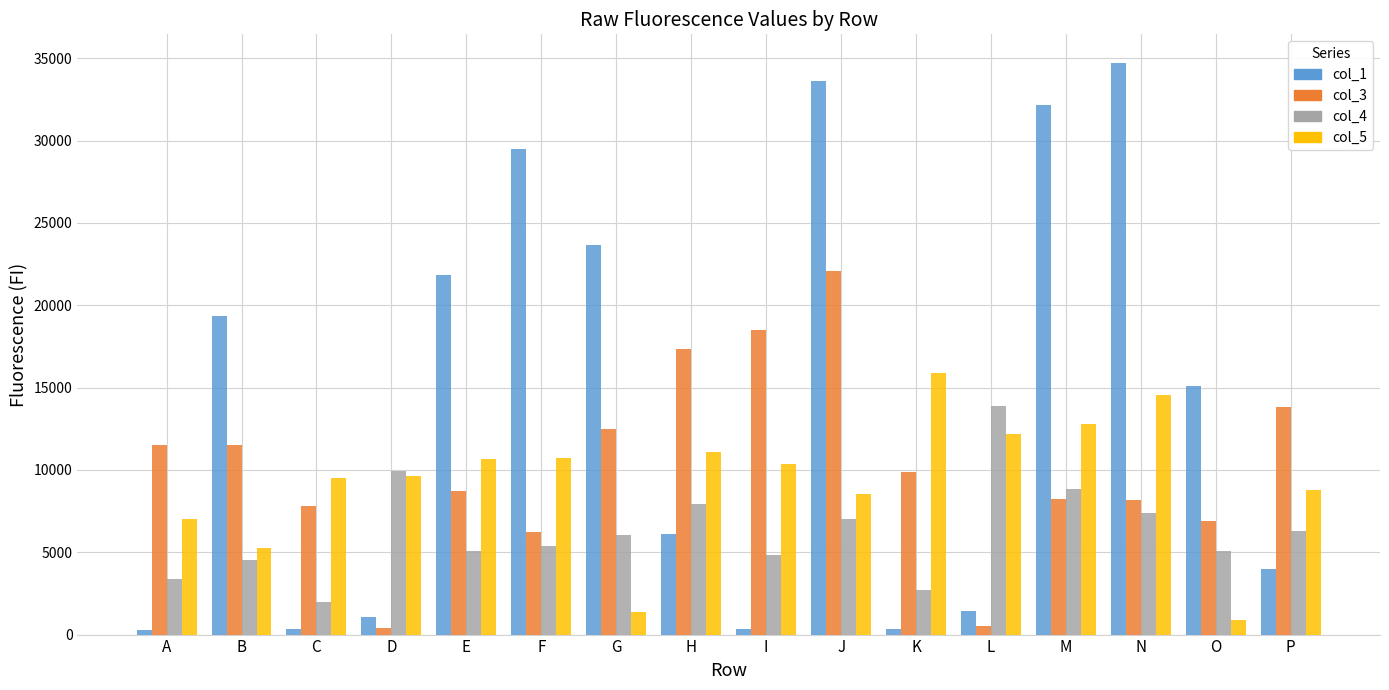

The col_1 series shows 23663 at G. True or false?

True